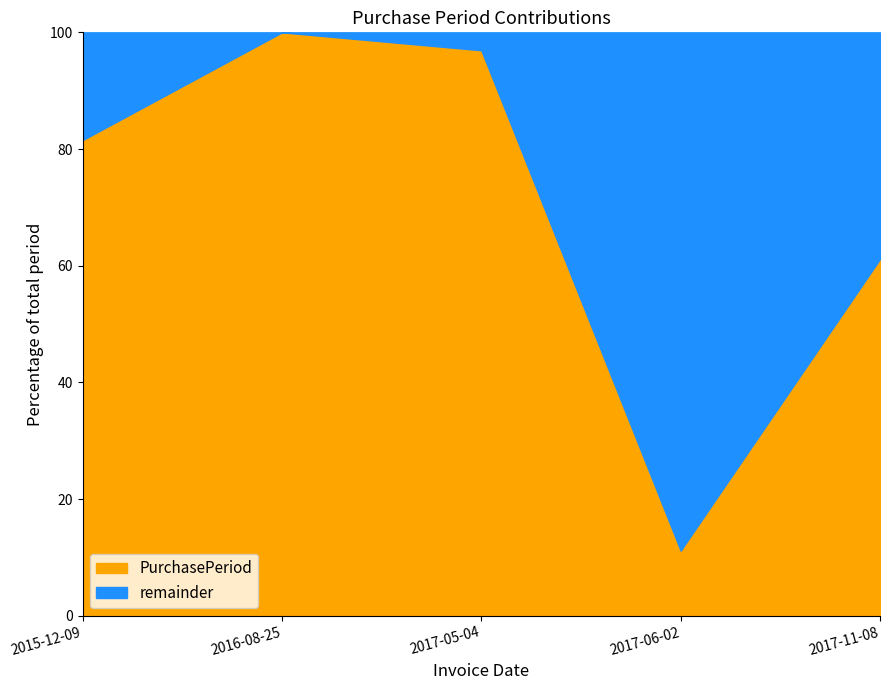

What value does the PurchasePeriod series have at 2017-11-08?

61.2